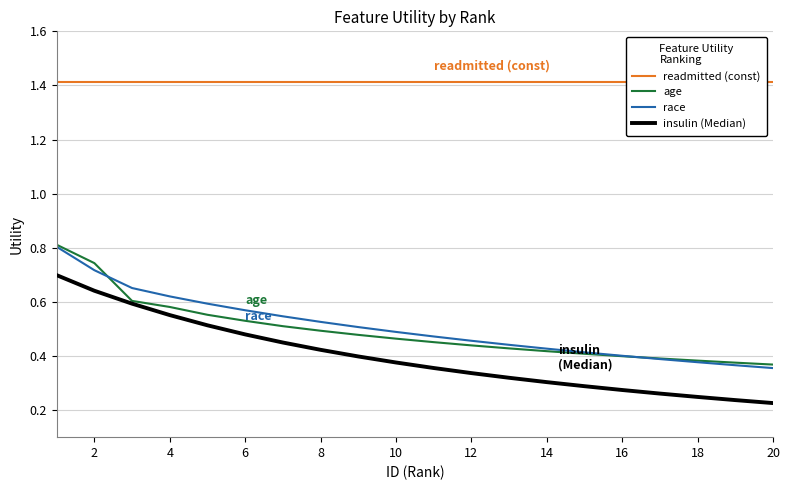

Is it true that age equals 0.1 at 14?

False